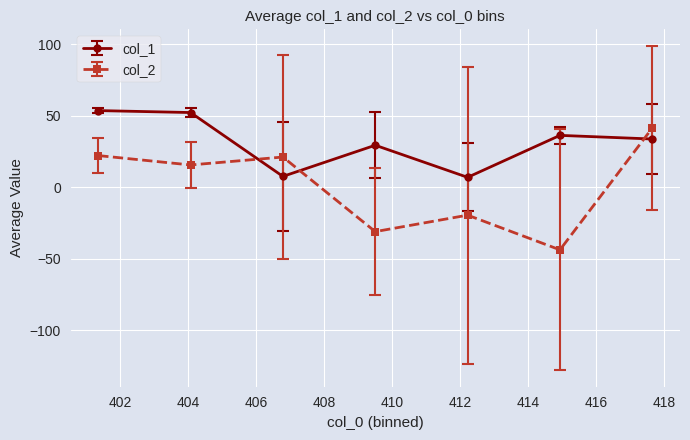

True or false: col_2 and col_1 intersect in this chart.

True